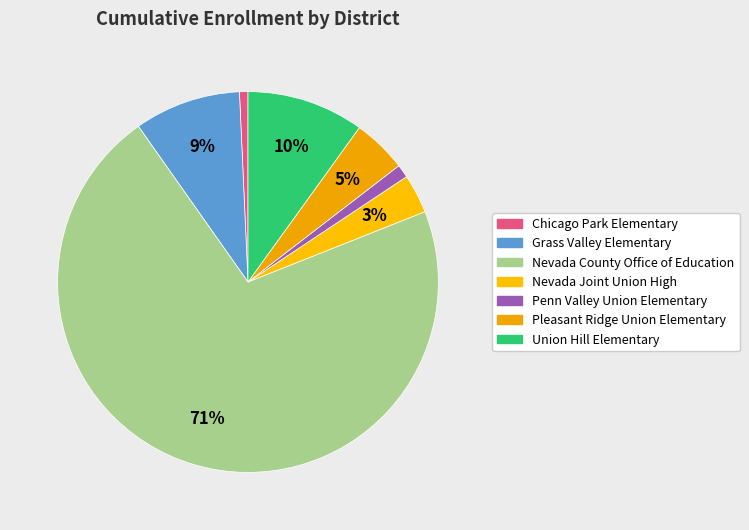

How many segments does this pie chart have?

7